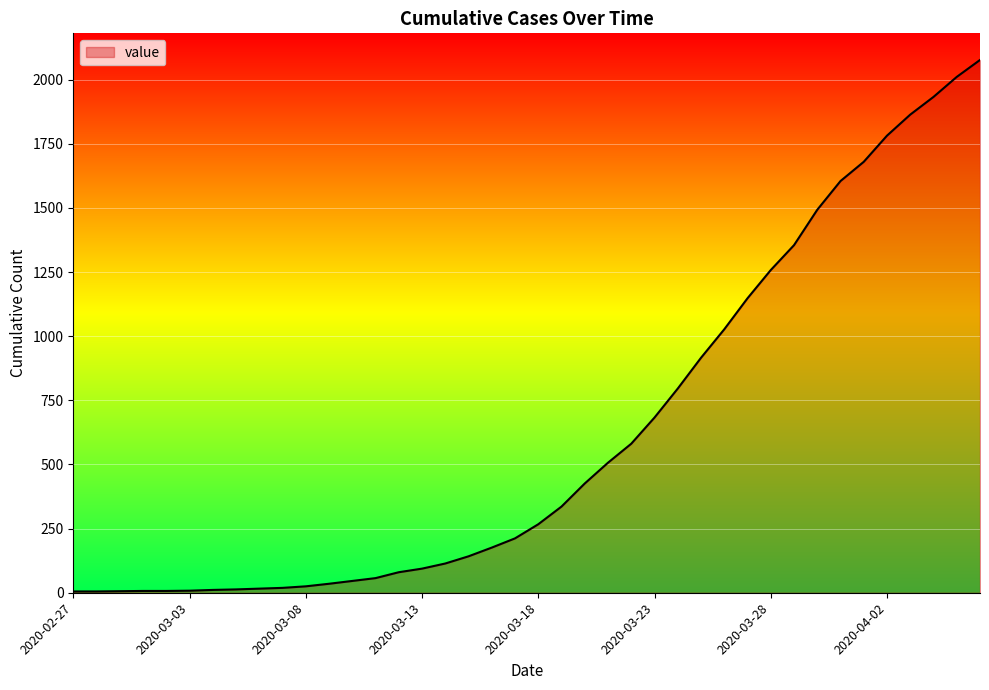

What is the difference between the maximum and minimum values?

2072